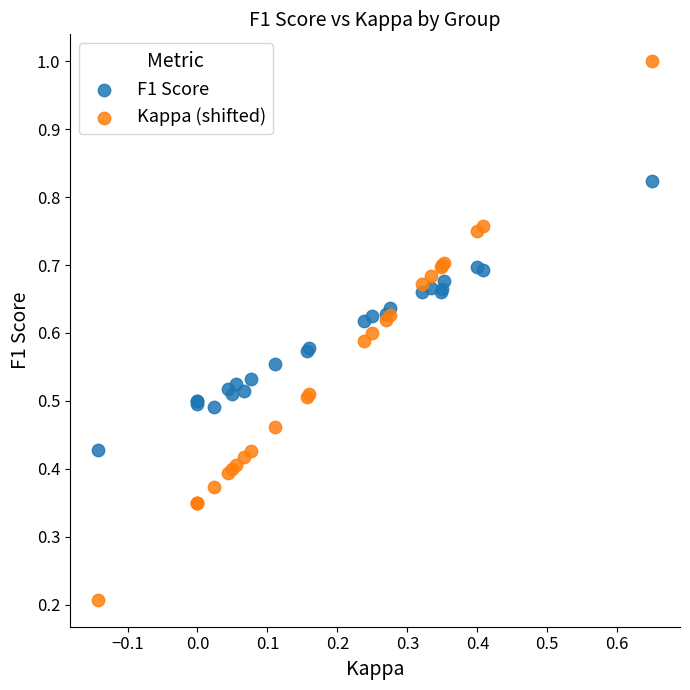

Which series has the largest Y range (max minus min)?

Kappa (shifted)